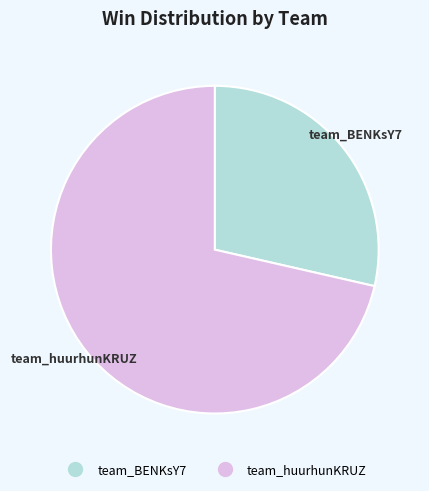

True or false: team_huurhunKRUZ accounts for 71% of the total.

True